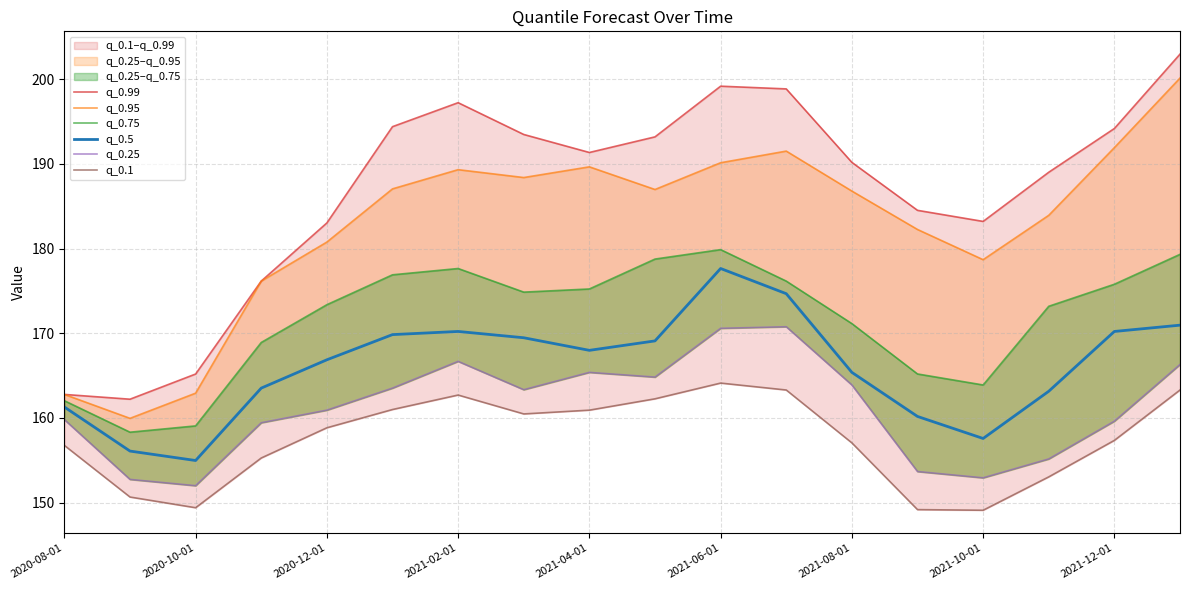

What is the lowest value of the q_0.5 series?

155.0